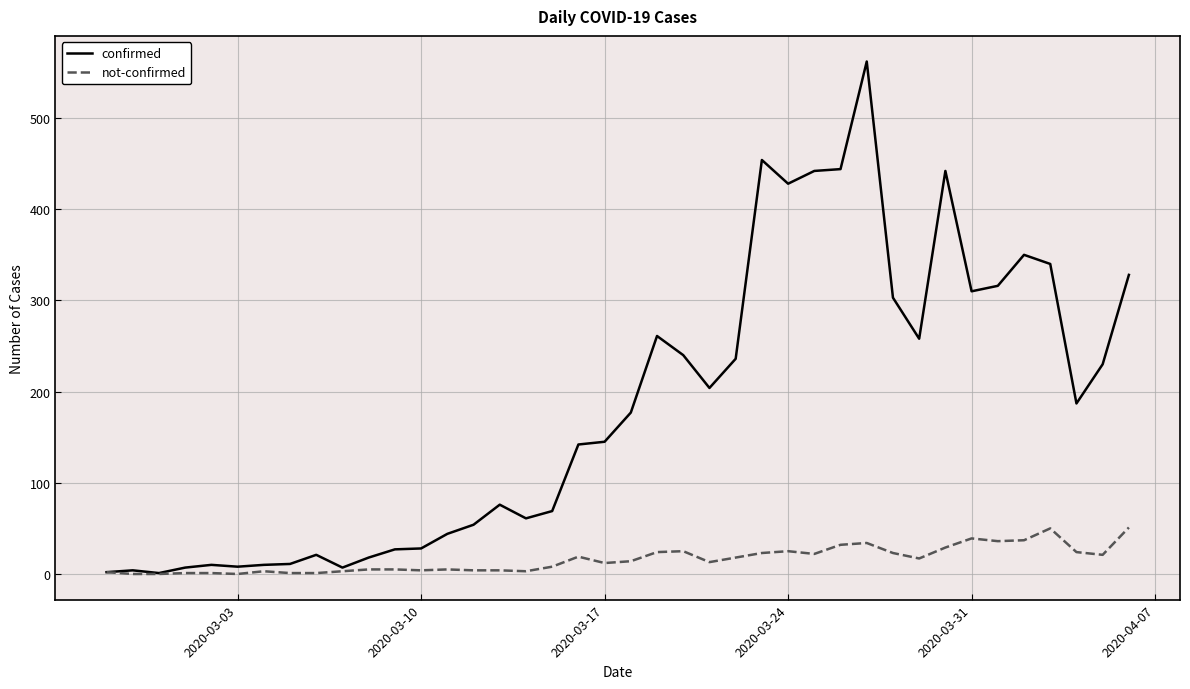

Which series has the largest total across all categories?

confirmed